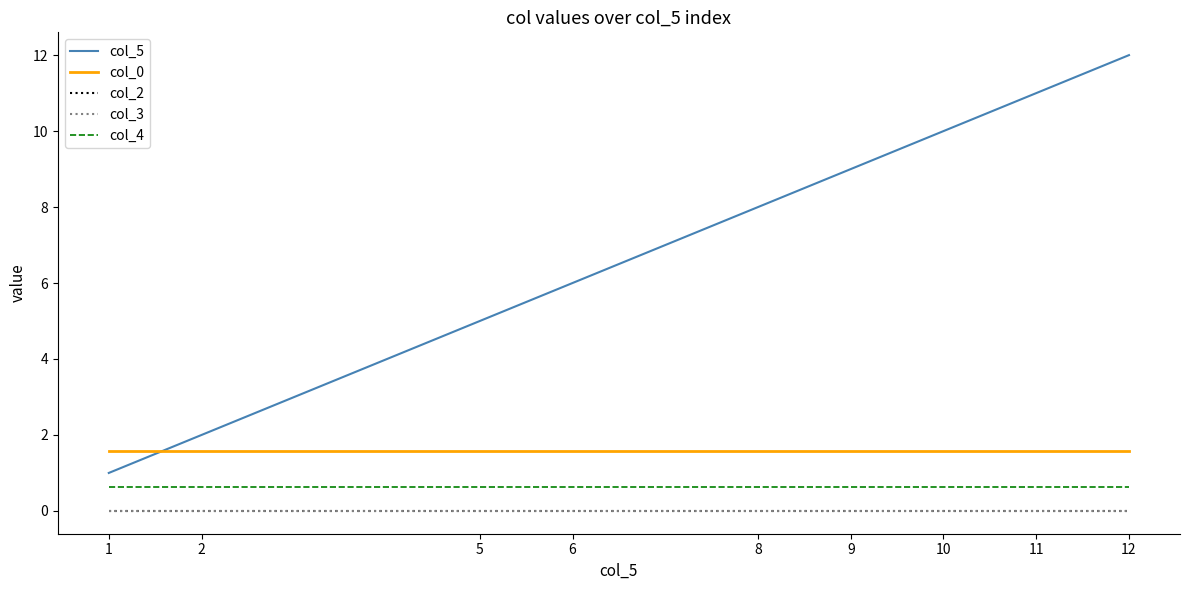

Is this an area chart (filled region under the line)?

No